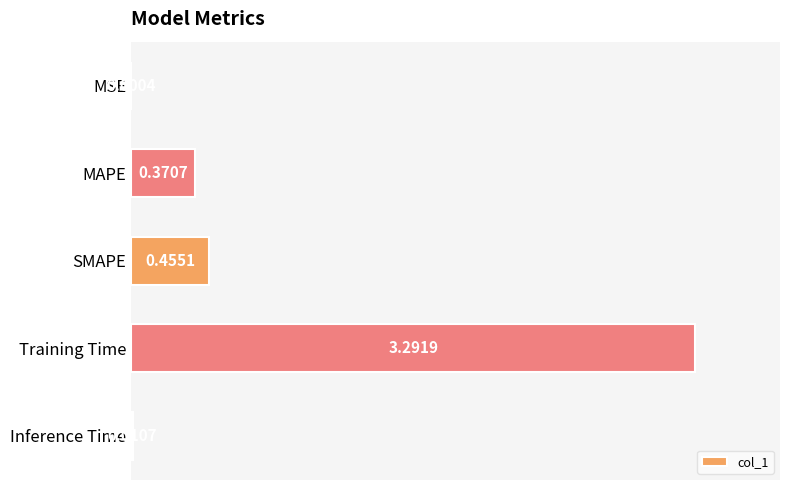

What is the sum of all values?

4.1